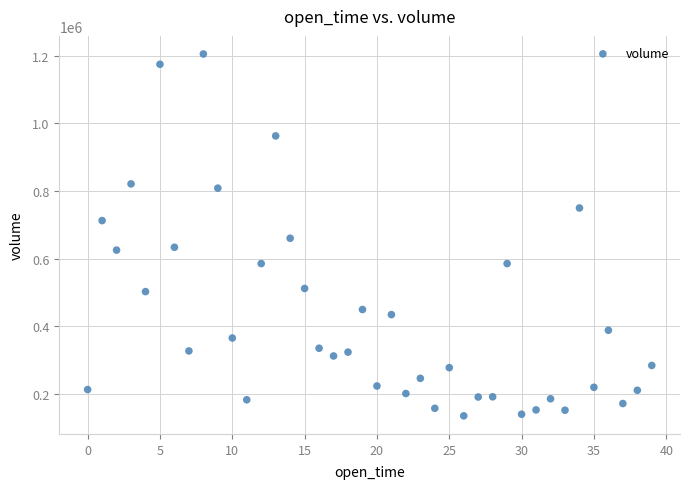

What is the range of Y values (max minus min)?

1071017